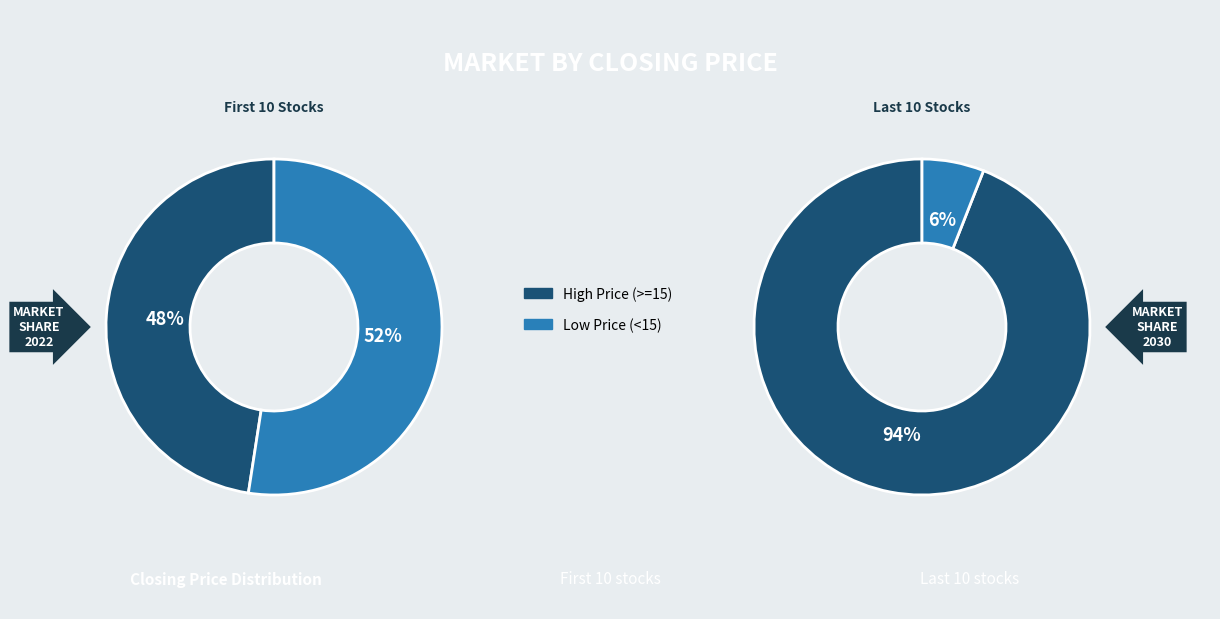

True or false: 1716 accounts for 19% of the total.

False